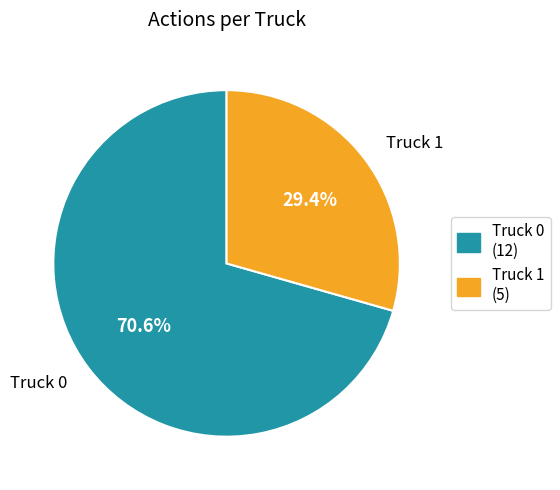

What is the majority slice?

Truck 0